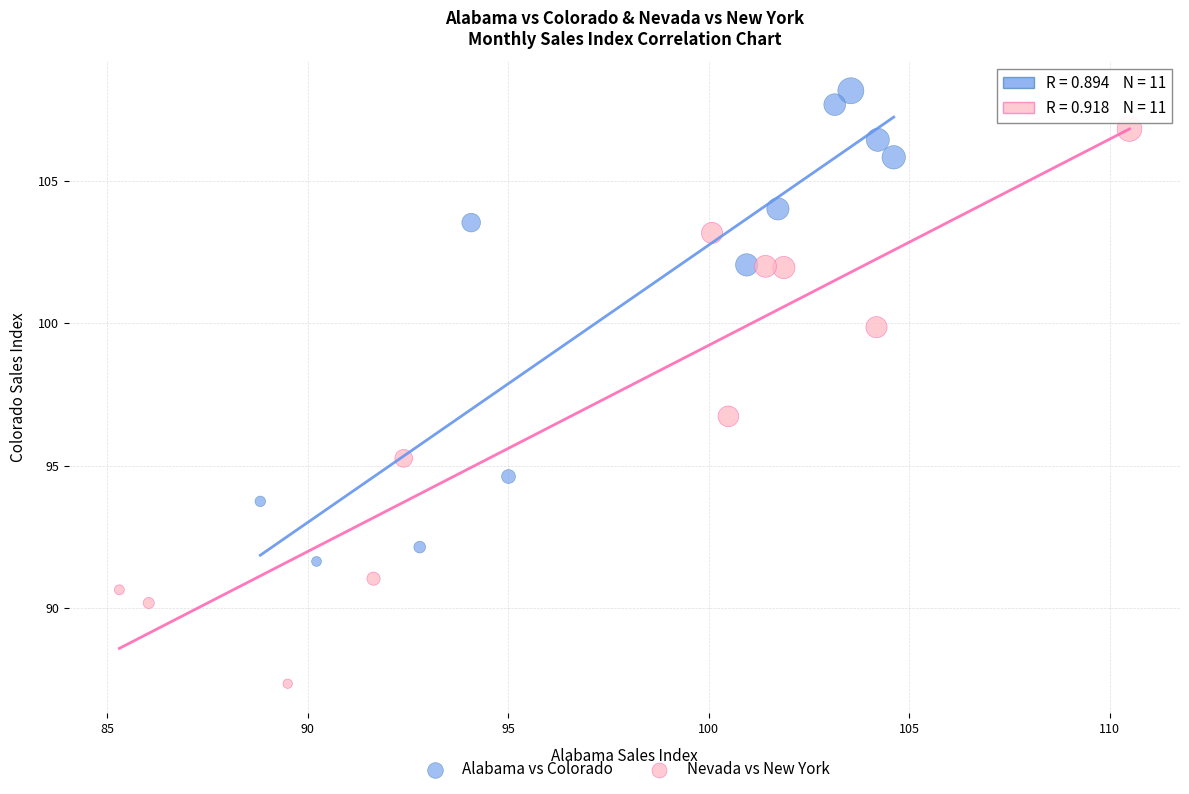

Which series reaches the minimum Y coordinate?

Nevada vs New York